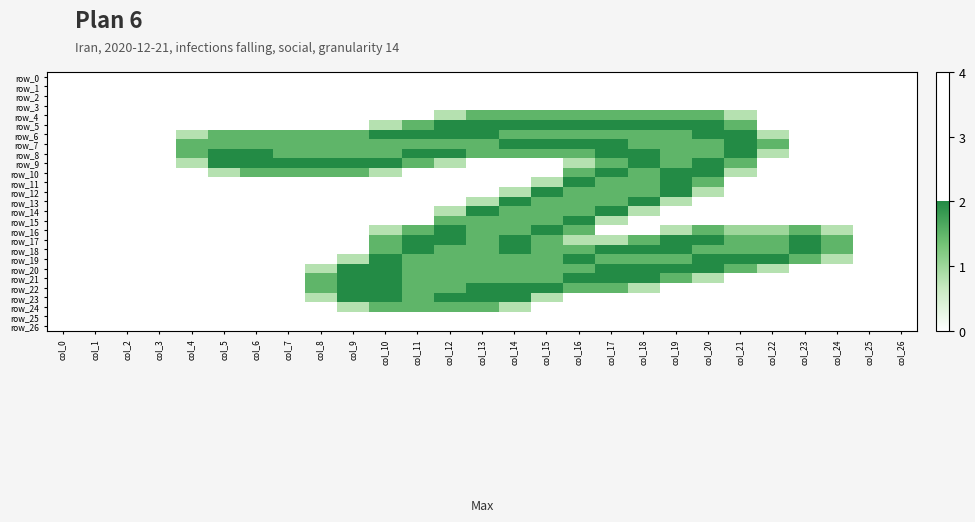

List the labels in order of row_24 value, smallest first.

col_0, col_1, col_2, col_3, col_4, col_5, col_6, col_7, col_8, col_15, col_16, col_17, col_18, col_19, col_20, col_21, col_22, col_23, col_24, col_25, col_26, col_9, col_14, col_10, col_11, col_12, col_13